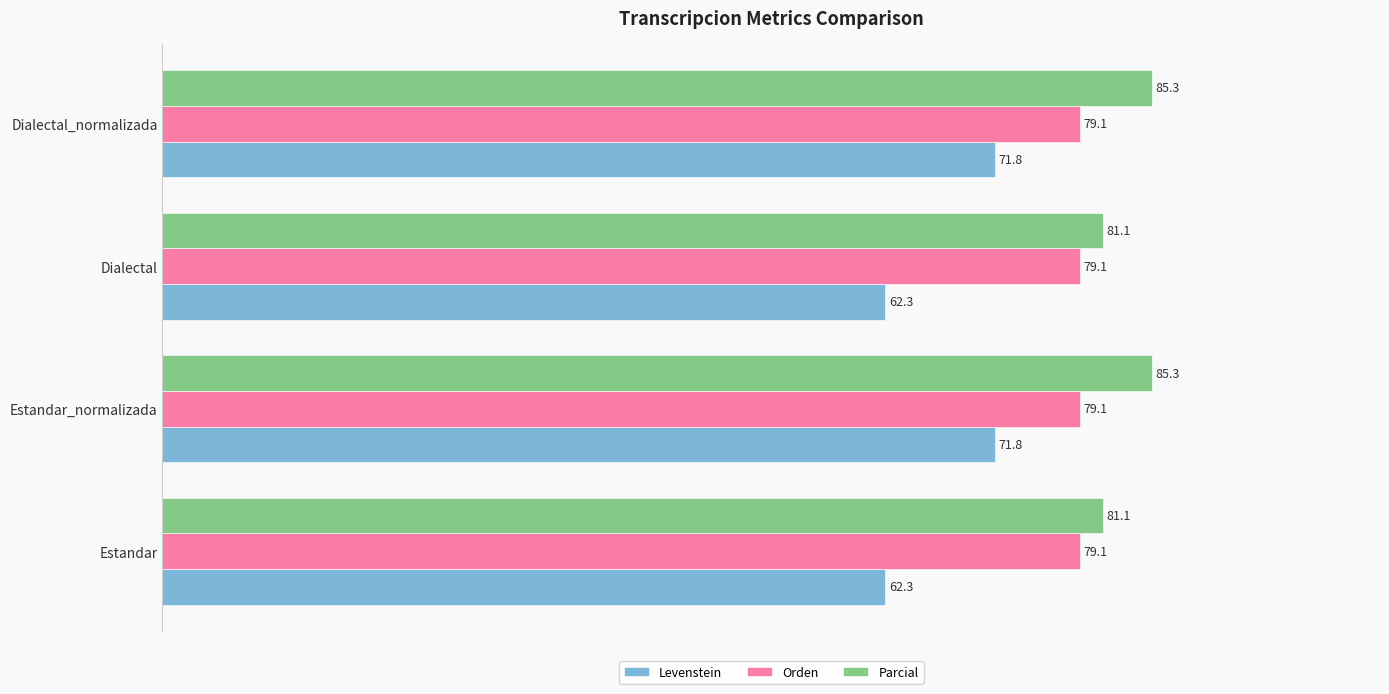

Which series has the largest total across all categories?

Parcial